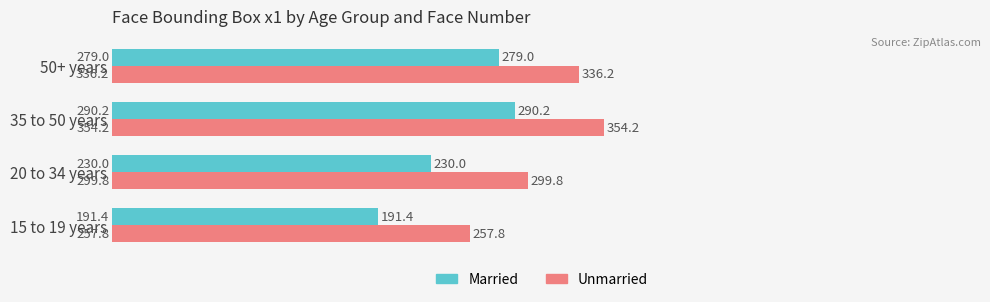

How many data points in Unmarried are less than 336?

2